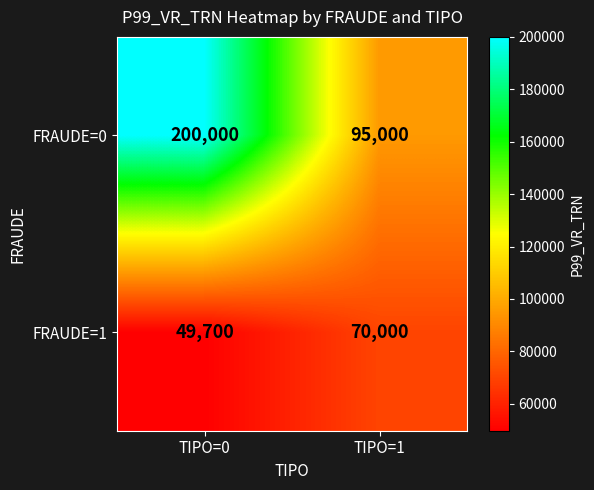

What is the approximate value of FRAUDE=1 at TIPO=0, to the nearest 50?

49700